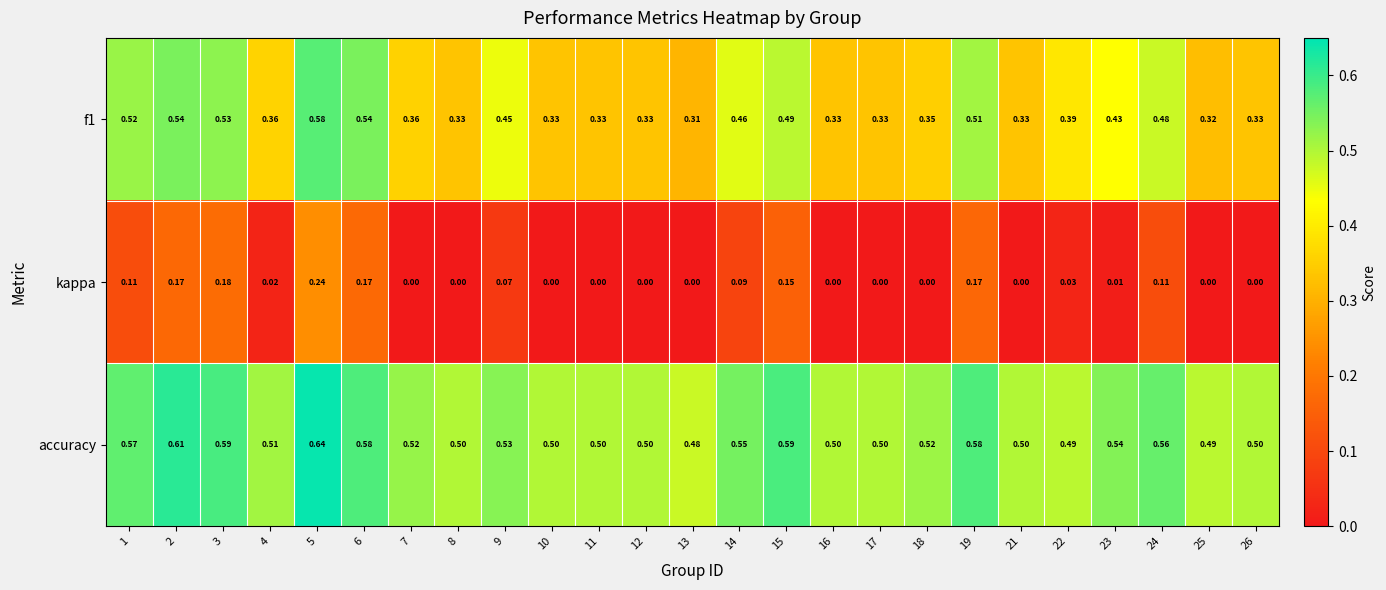

Which series has the largest total across all categories?

accuracy